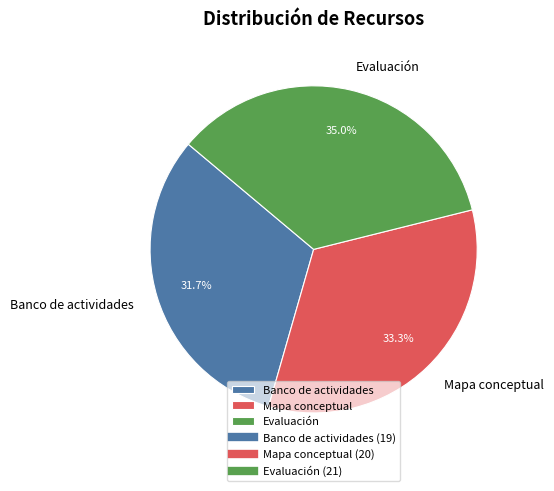

To the nearest percent, what is the difference between the largest and smallest slice percentages?

3%